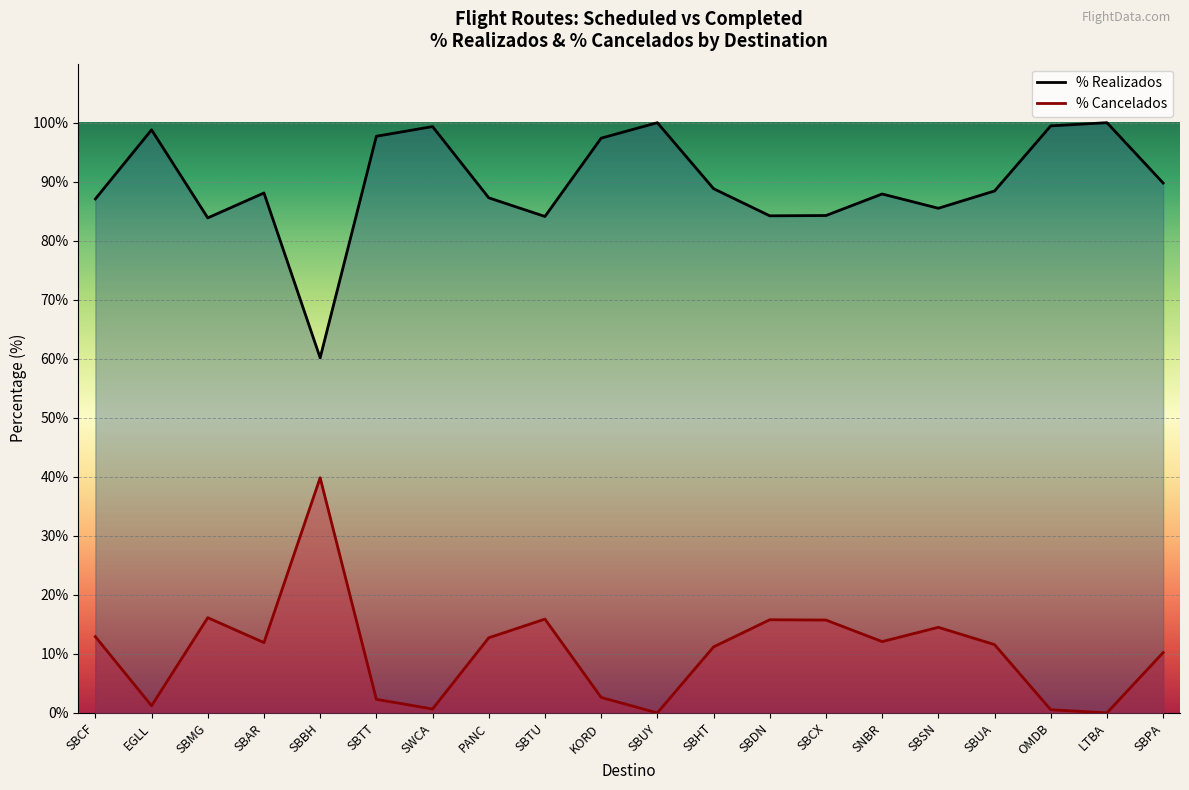

Does the chart display data point markers on the line(s)?

No